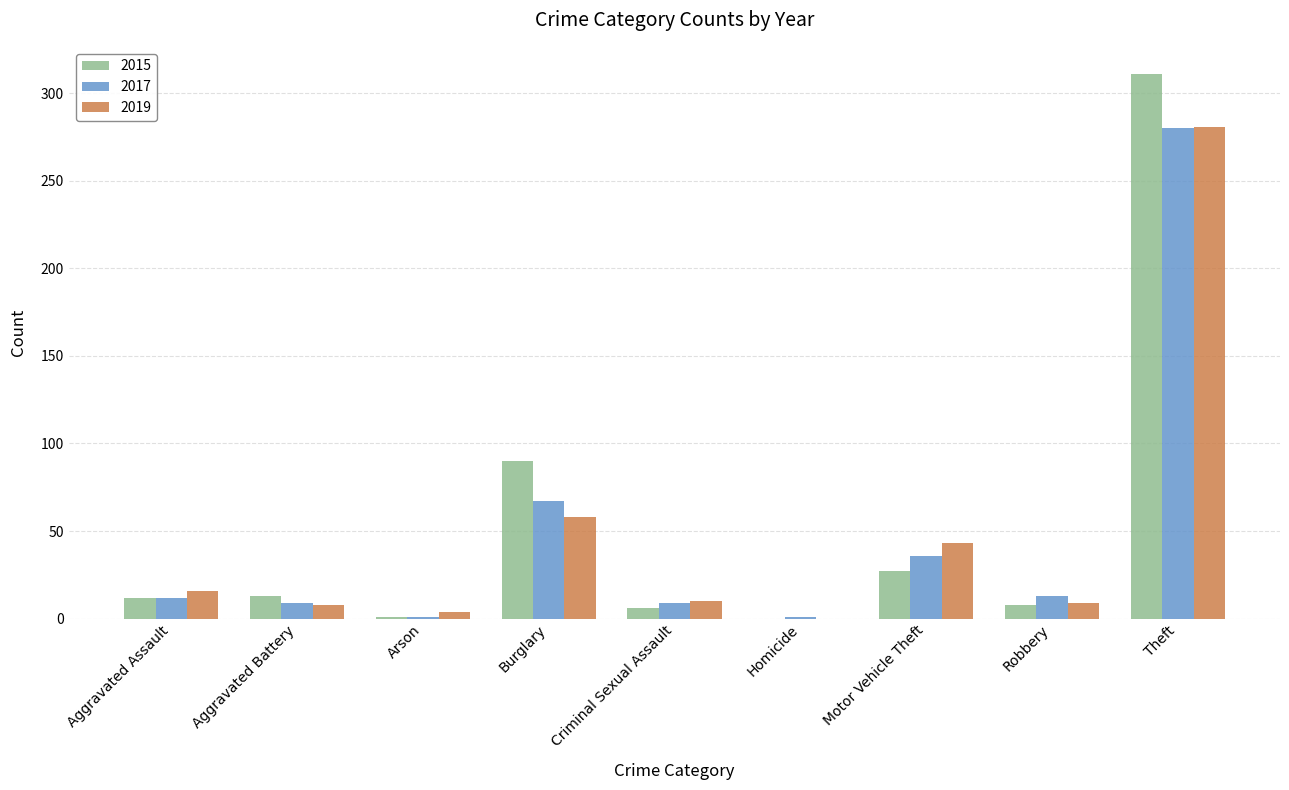

Between Criminal Sexual Assault and Homicide, which series saw the biggest shift?

2019